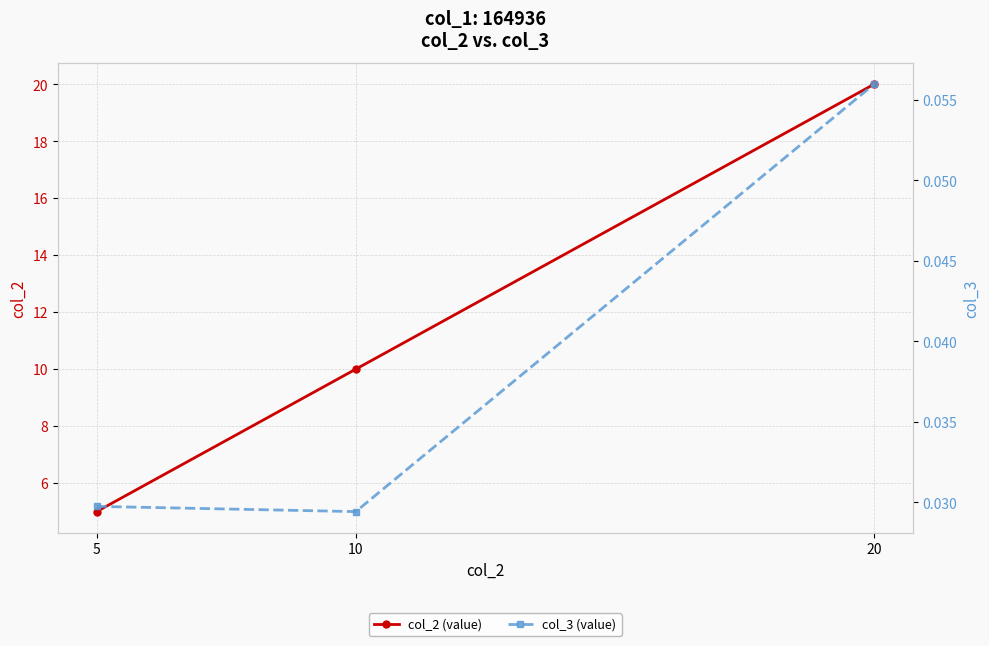

Reading left to right, extract all data points from this chart.

col_2 (value): 5.0	10.0	20.0
col_3 (value): 0.0	0.0	0.1